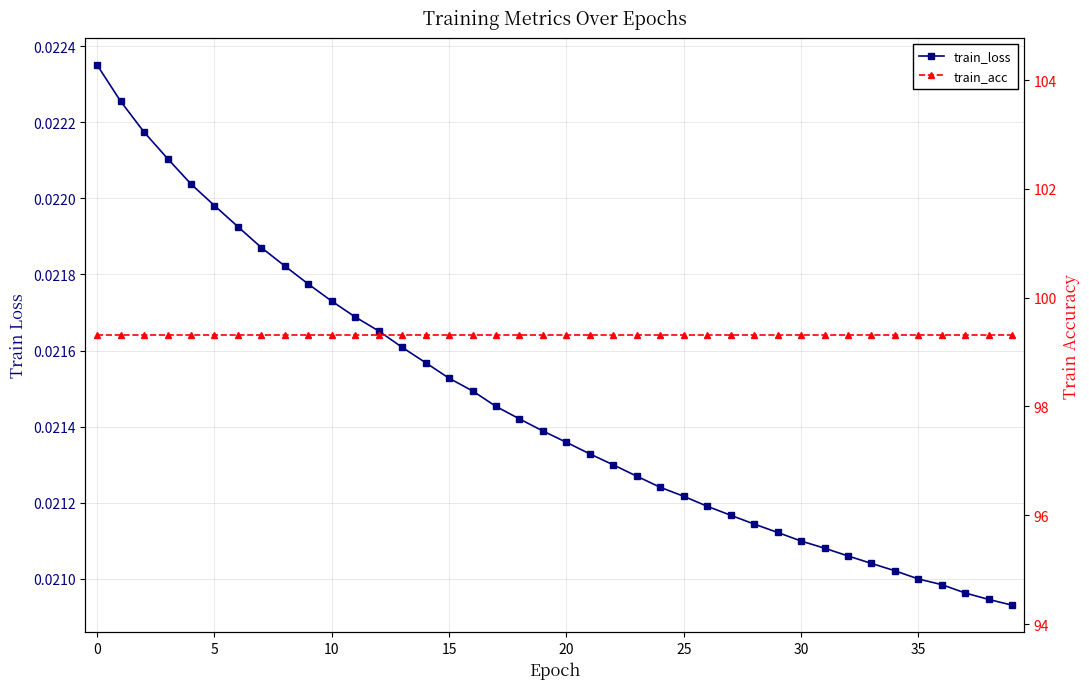

Which series has the largest range (max minus min)?

train_loss